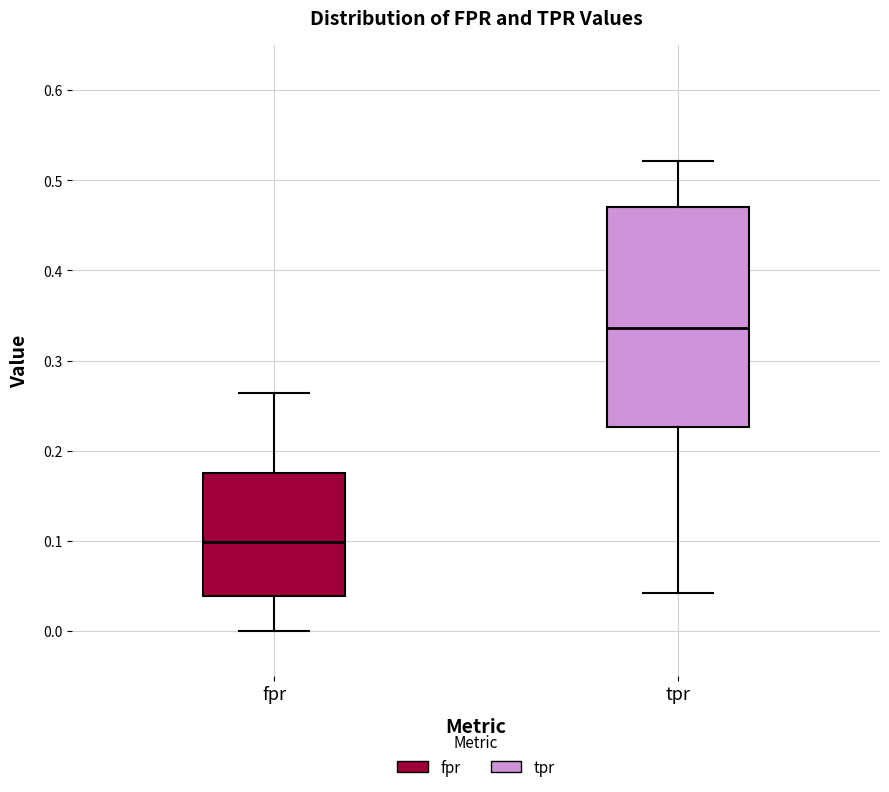

Comparing the boxes themselves (not the whiskers), which one is the tallest?

tpr